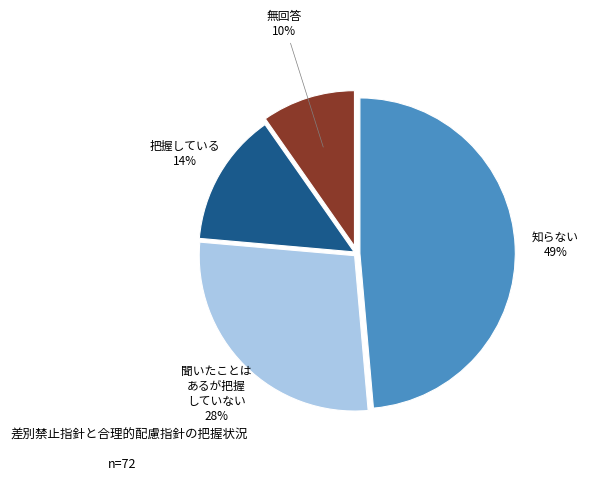

To the nearest percent, what is the difference between the largest and smallest slice percentages?

39%